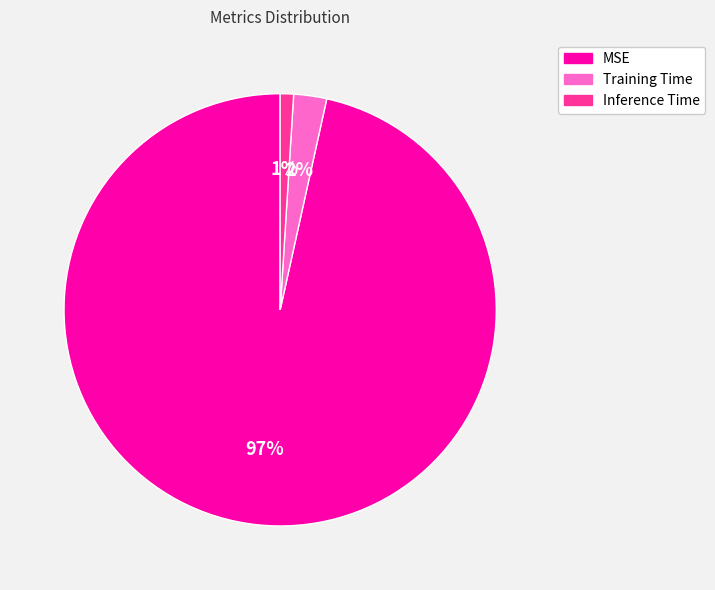

Count the number of slices in the pie.

3